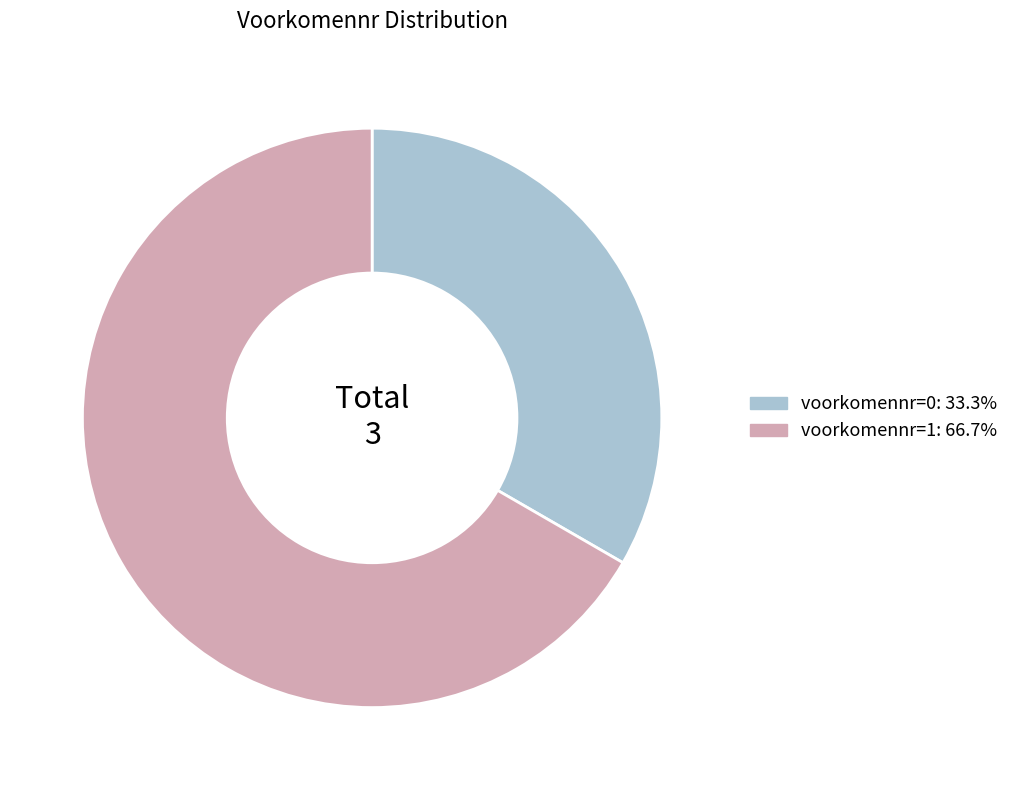

Is there any slice that represents more than half of the pie?

Yes